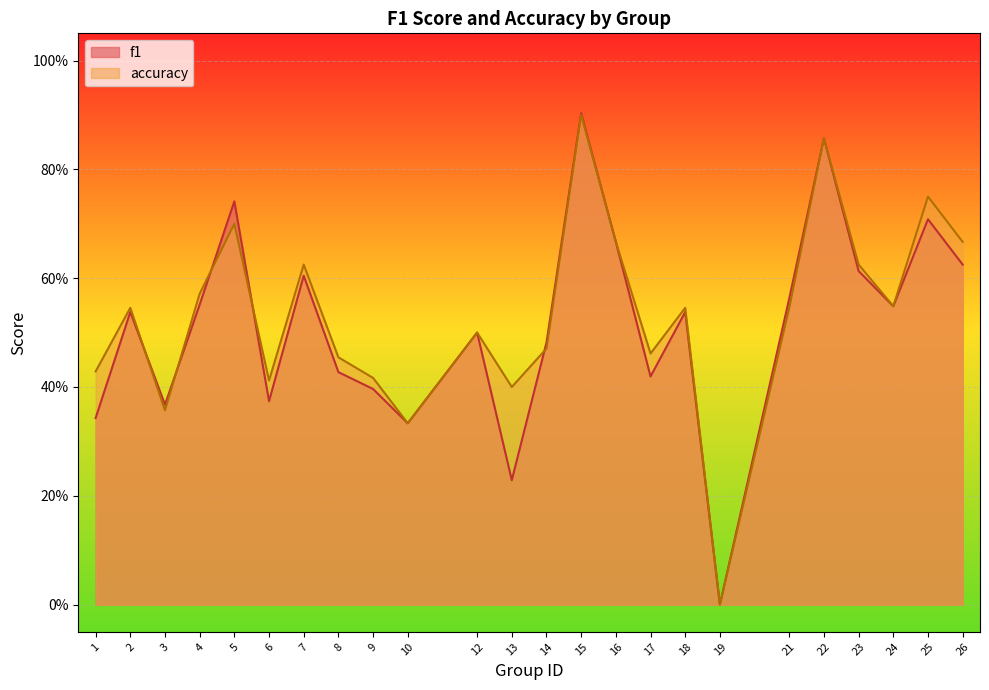

True or false: f1 and accuracy cross at least once.

True